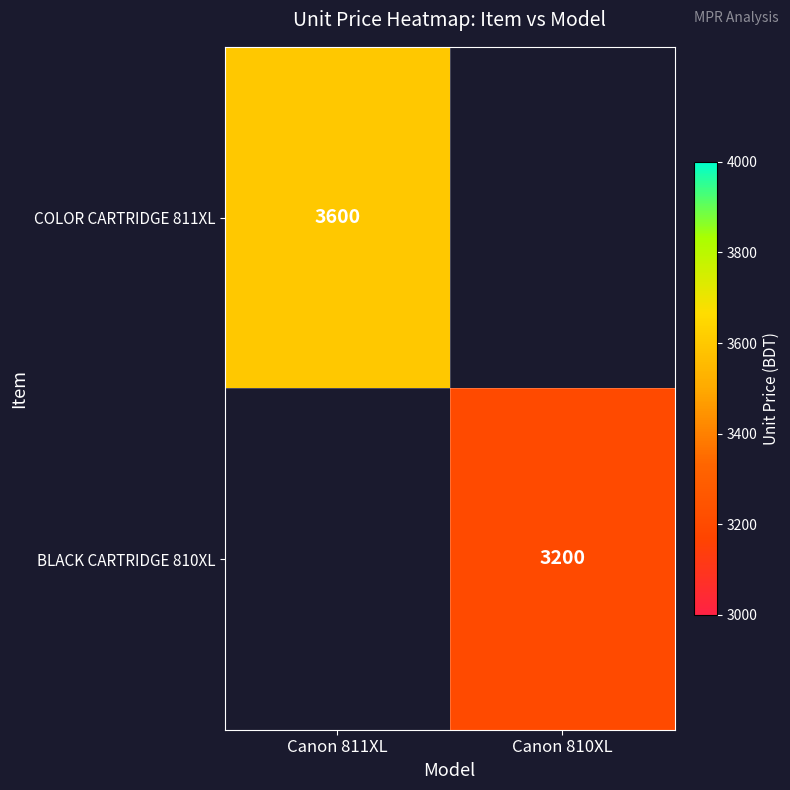

The value of COLOR CARTRIDGE 811XL at Canon 811XL is 5522. True or false?

False